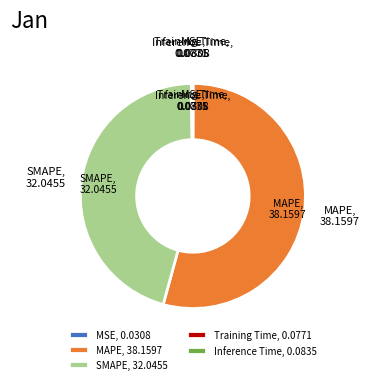

Is there any slice that represents more than half of the pie?

Yes